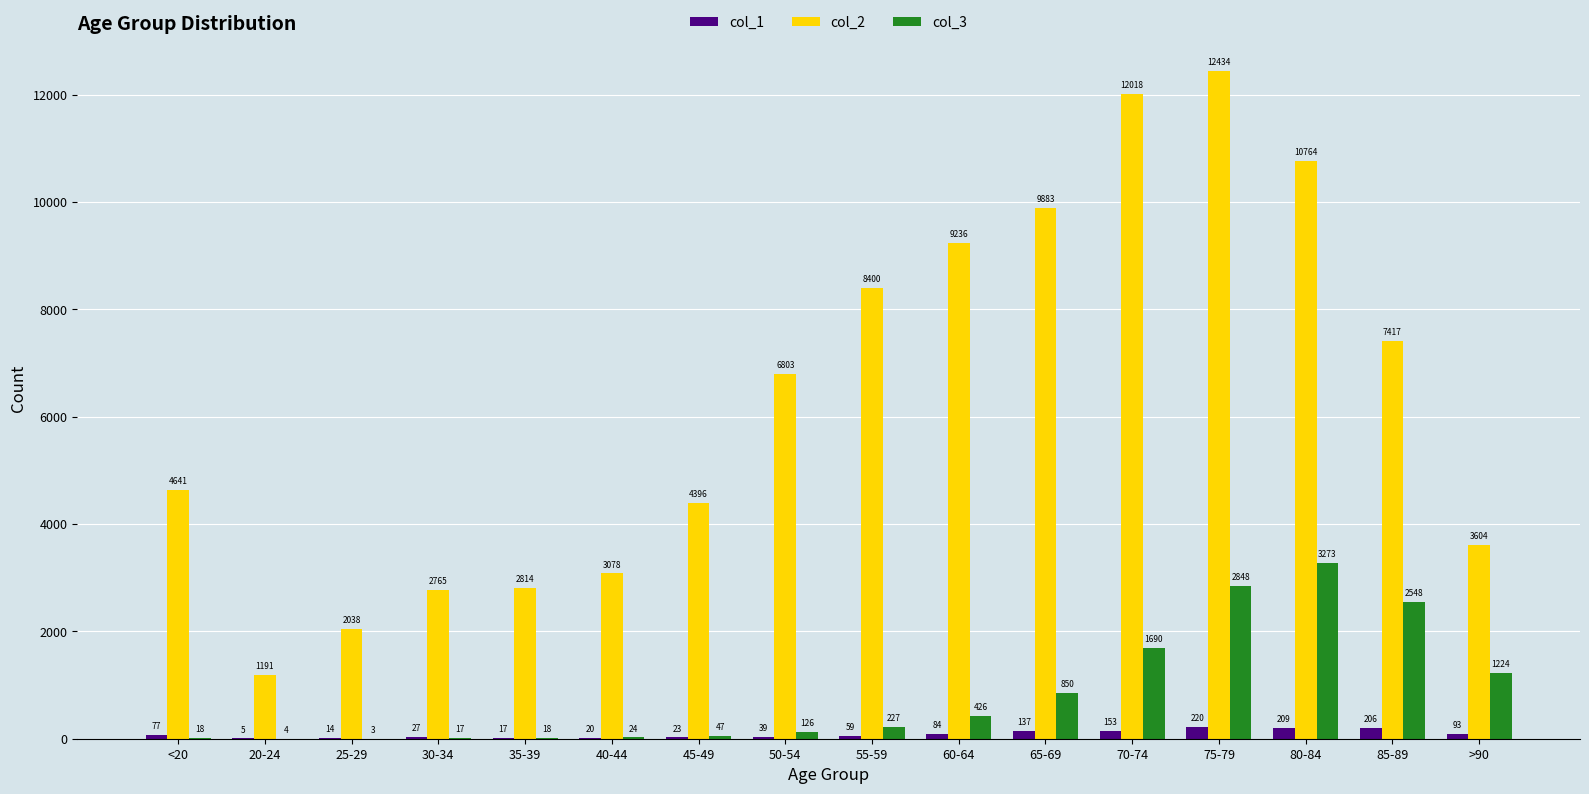

Reading left to right, what are all the values shown in this chart?

col_1: <20=77	20-24=5	25-29=14	30-34=27	35-39=17	40-44=20	45-49=23	50-54=39	55-59=59	60-64=84	65-69=137	70-74=153	75-79=220	80-84=209	85-89=206	>90=93
col_2: <20=4641	20-24=1191	25-29=2038	30-34=2765	35-39=2814	40-44=3078	45-49=4396	50-54=6803	55-59=8400	60-64=9236	65-69=9883	70-74=12018	75-79=12434	80-84=10764	85-89=7417	>90=3604
col_3: <20=18	20-24=4	25-29=3	30-34=17	35-39=18	40-44=24	45-49=47	50-54=126	55-59=227	60-64=426	65-69=850	70-74=1690	75-79=2848	80-84=3273	85-89=2548	>90=1224